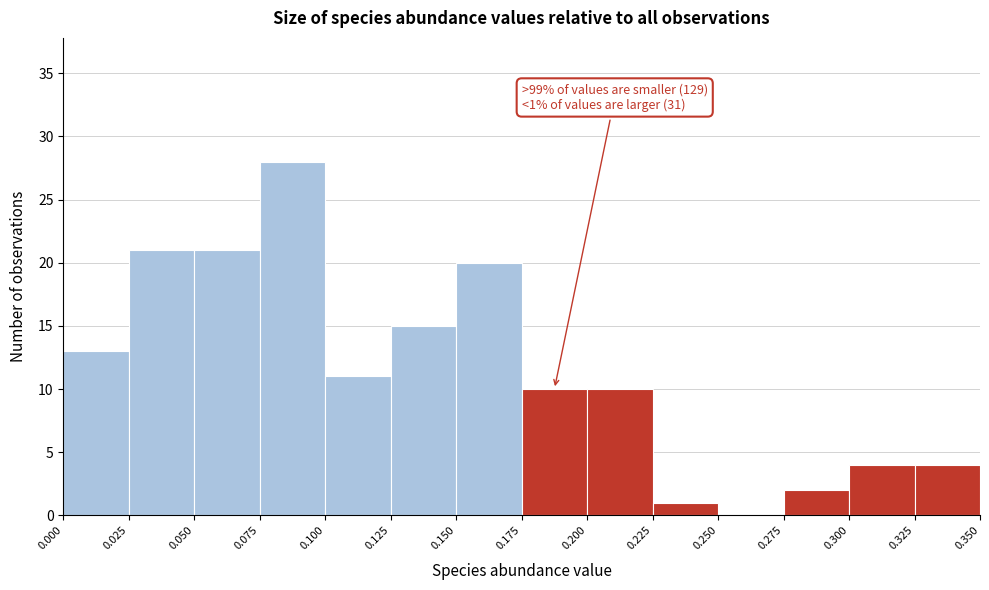

Over which range of the x-axis is the bar tallest?

0.075 to 0.100